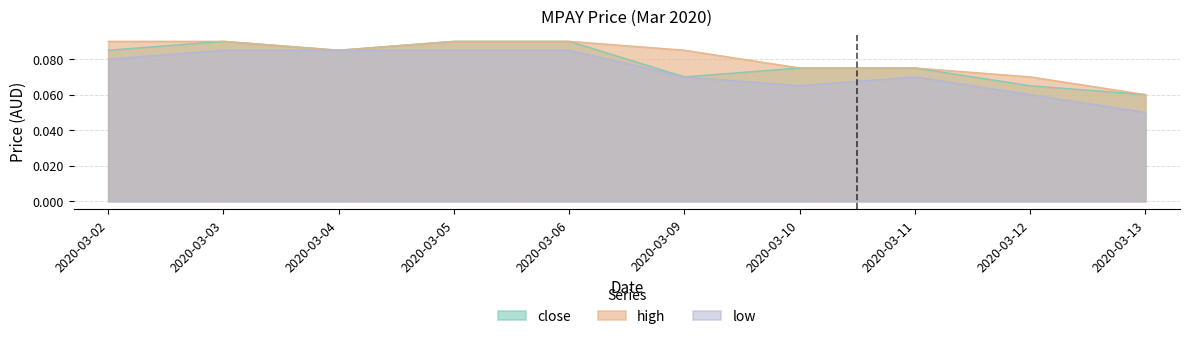

Rank the categories by close value from highest to lowest.

2020-03-03, 2020-03-05, 2020-03-06, 2020-03-02, 2020-03-04, 2020-03-10, 2020-03-11, 2020-03-09, 2020-03-12, 2020-03-13